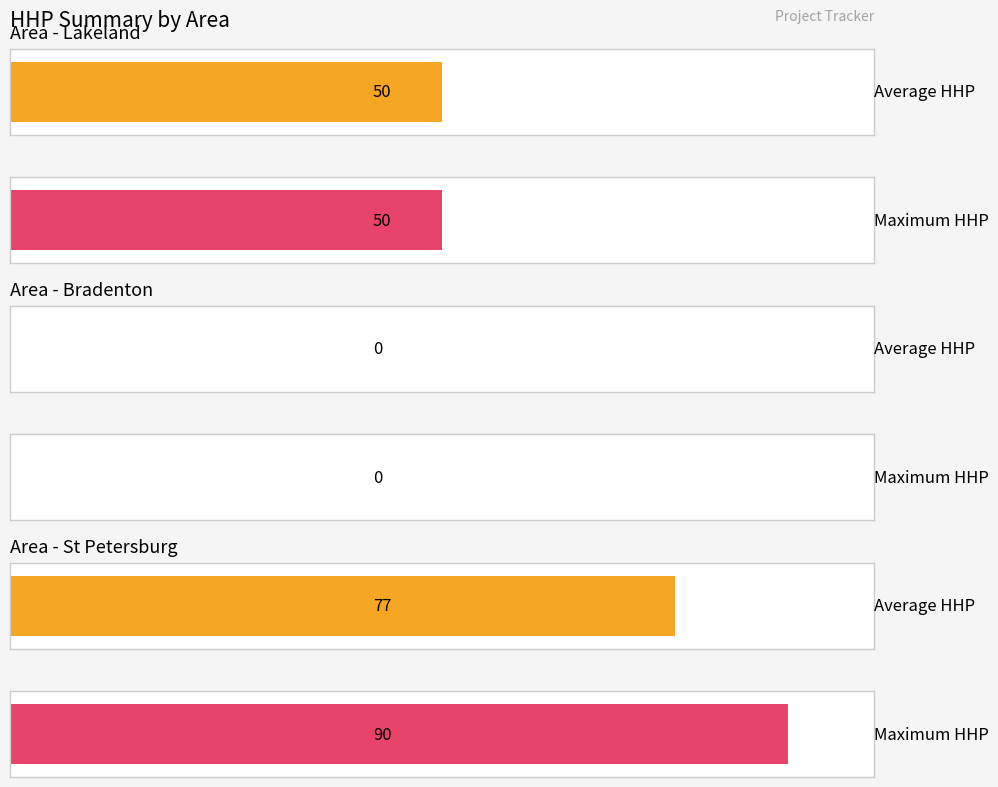

At which category does the chart reach its minimum across all series?

Bradenton